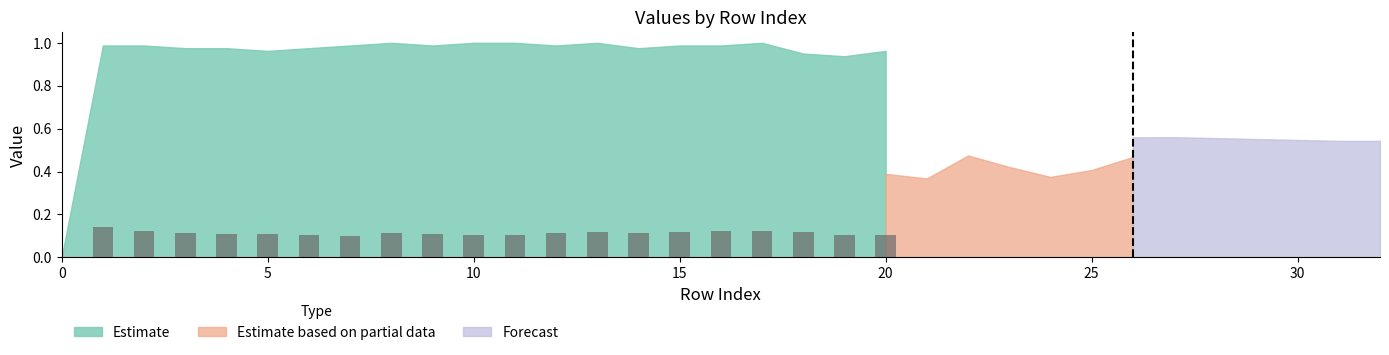

What is the sum of all values?

2.3